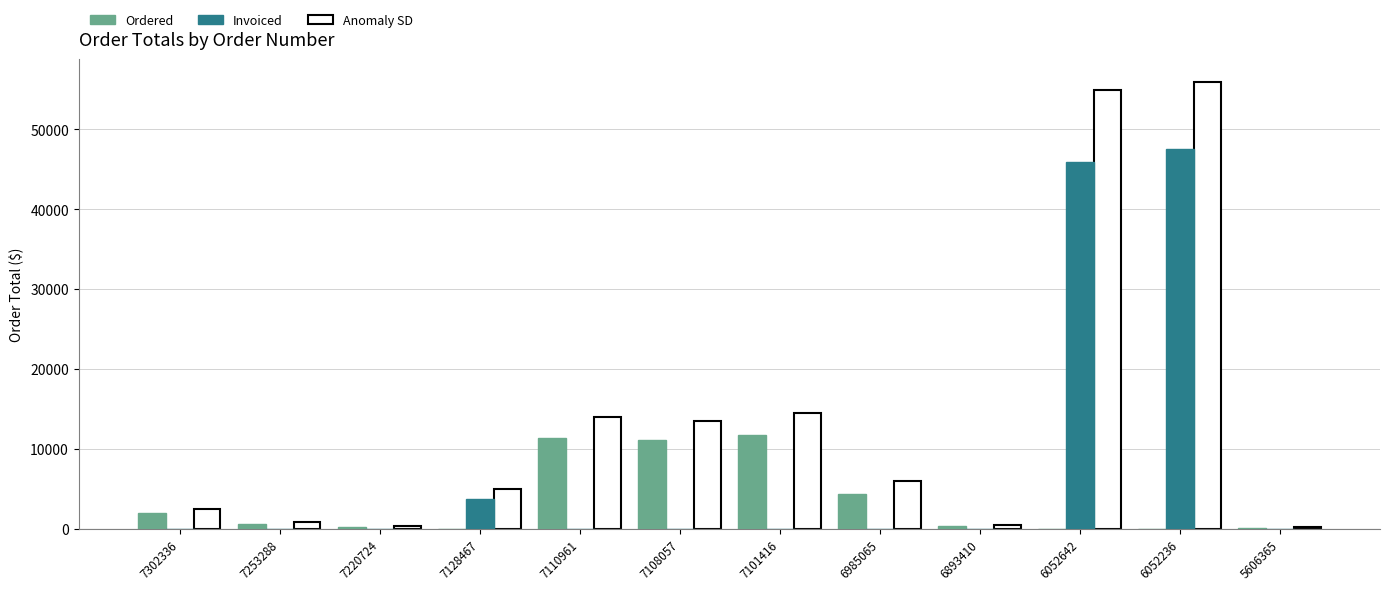

What is the total value across all series at 7253288?

549.8